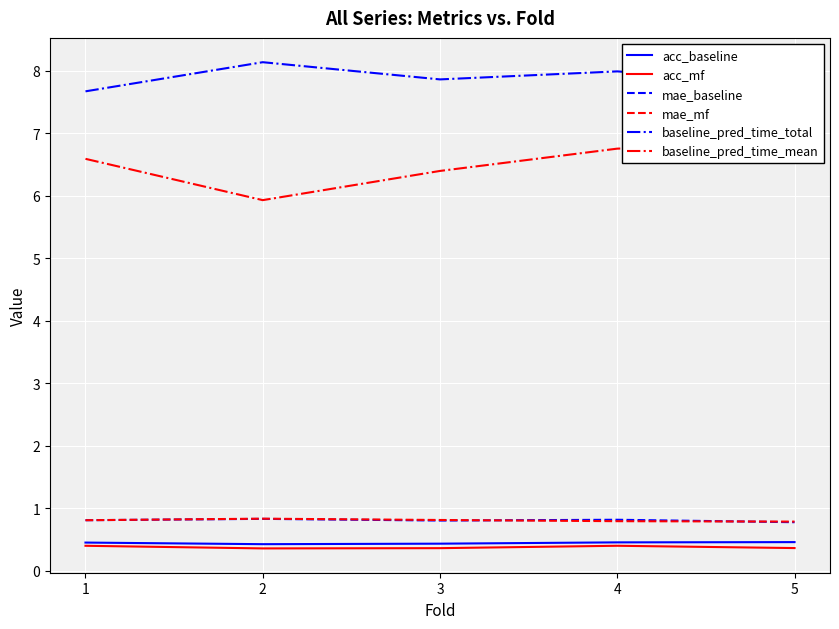

Is the value of baseline_pred_time_total at 4 greater than the value of acc_mf at 4?

Yes